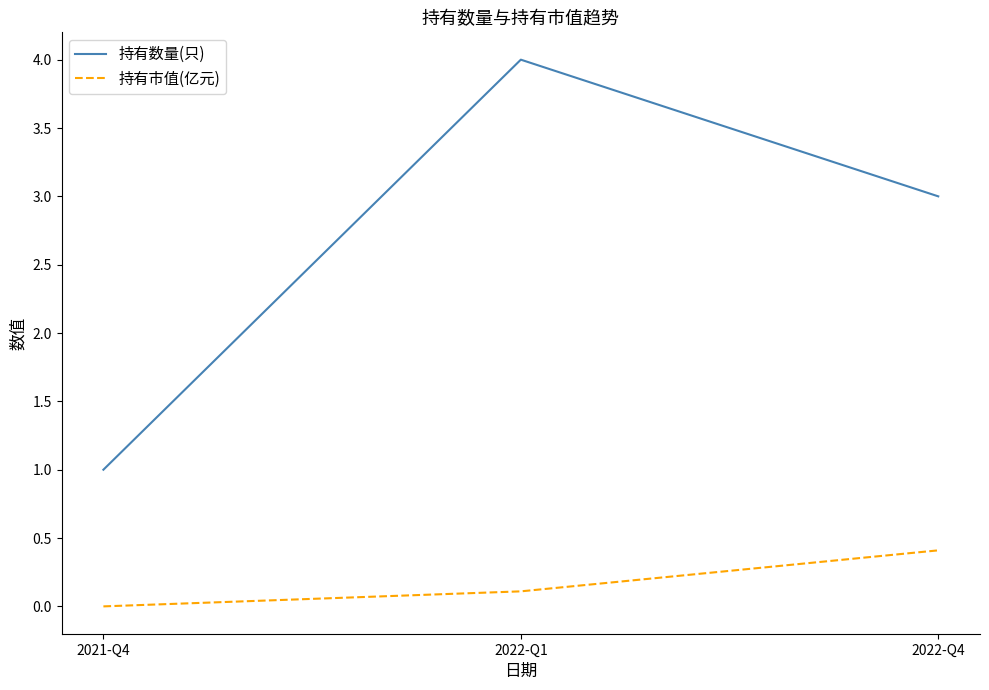

What position from the right is 2022-Q1?

2